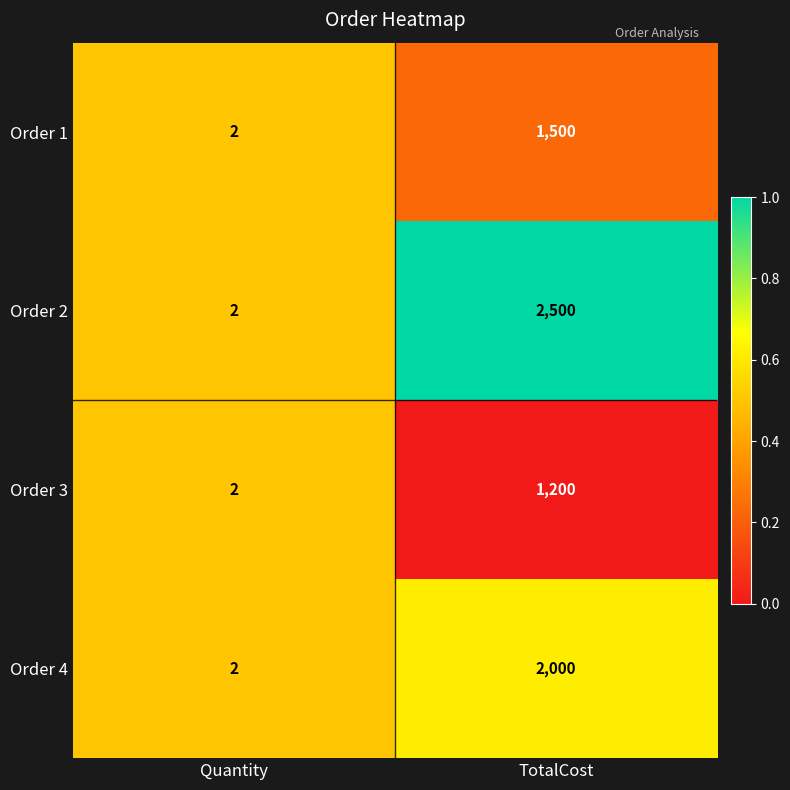

Reading left to right, transcribe all the data shown in this chart.

Order 1: Quantity=2	TotalCost=1500
Order 2: Quantity=2	TotalCost=2500
Order 3: Quantity=2	TotalCost=1200
Order 4: Quantity=2	TotalCost=2000